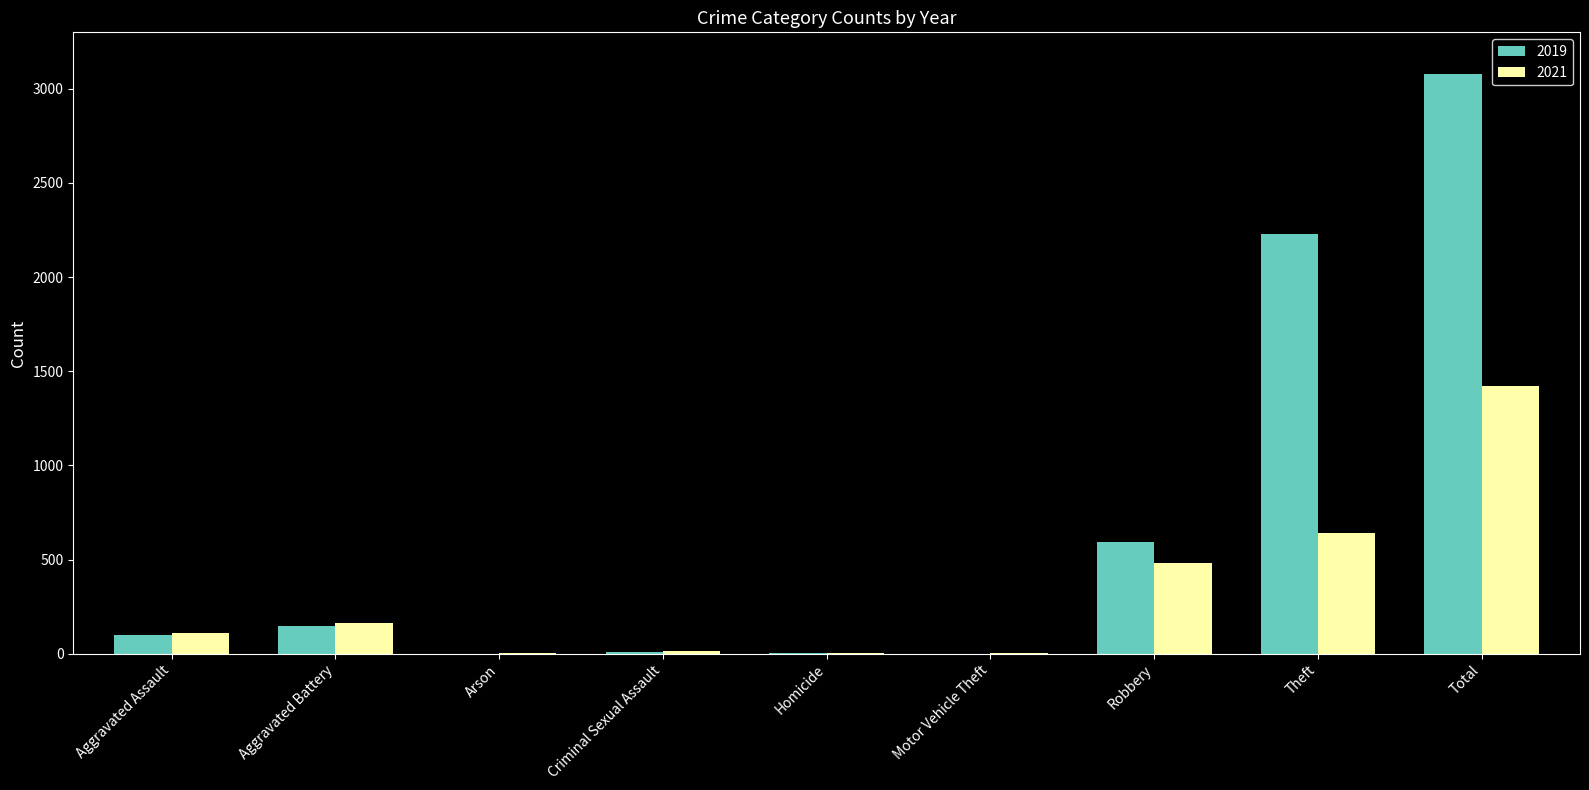

Does the chart contain stacked bars?

No